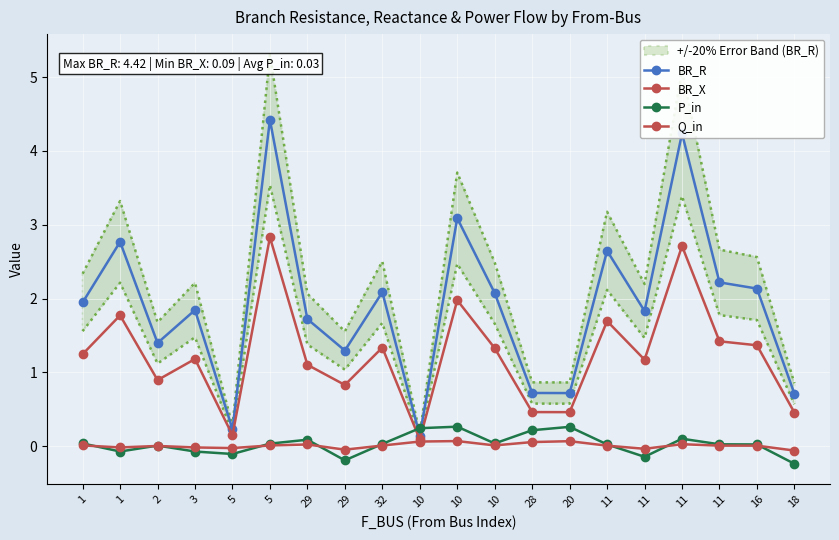

Which series has the widest spread of values?

BR_R